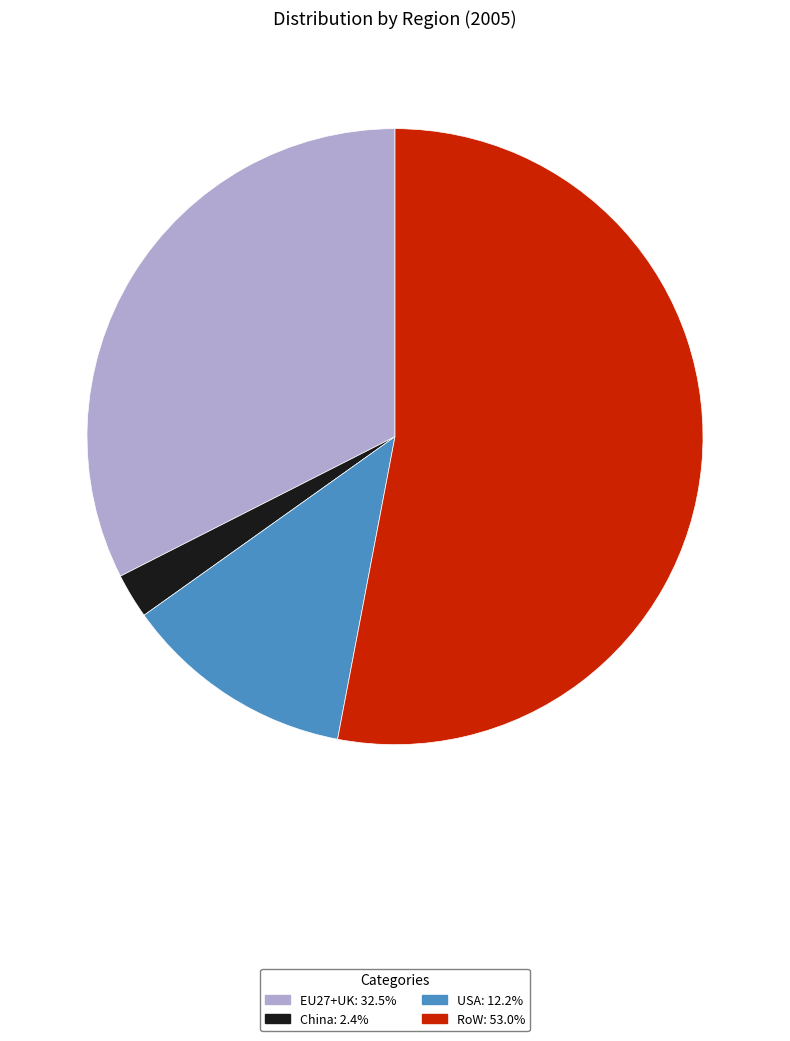

Rank the categories by value from lowest to highest.

China, USA, EU27+UK, RoW